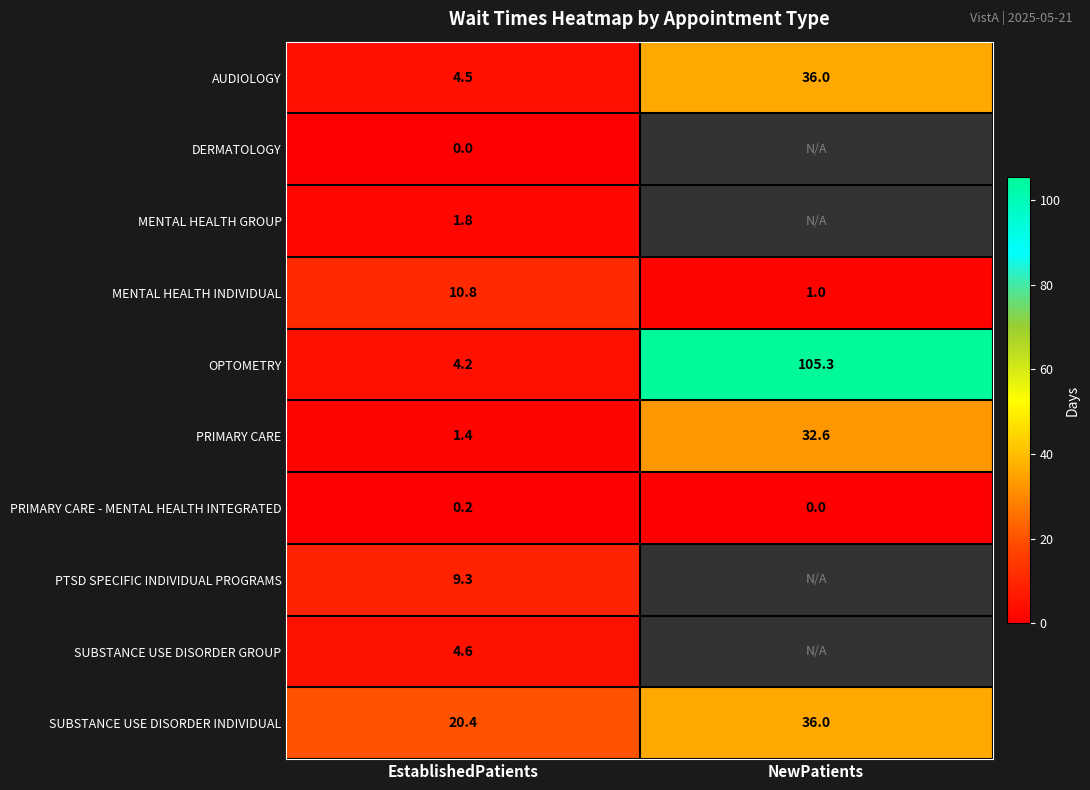

Is it true that AUDIOLOGY equals 64.2 at NewPatients?

False